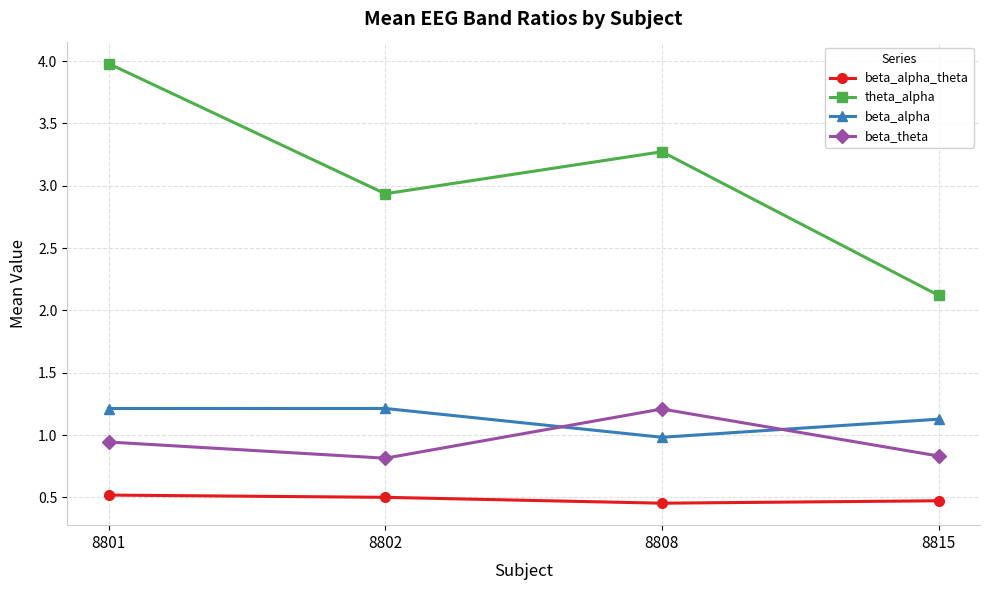

What is the total value across all series at 8802?

5.5